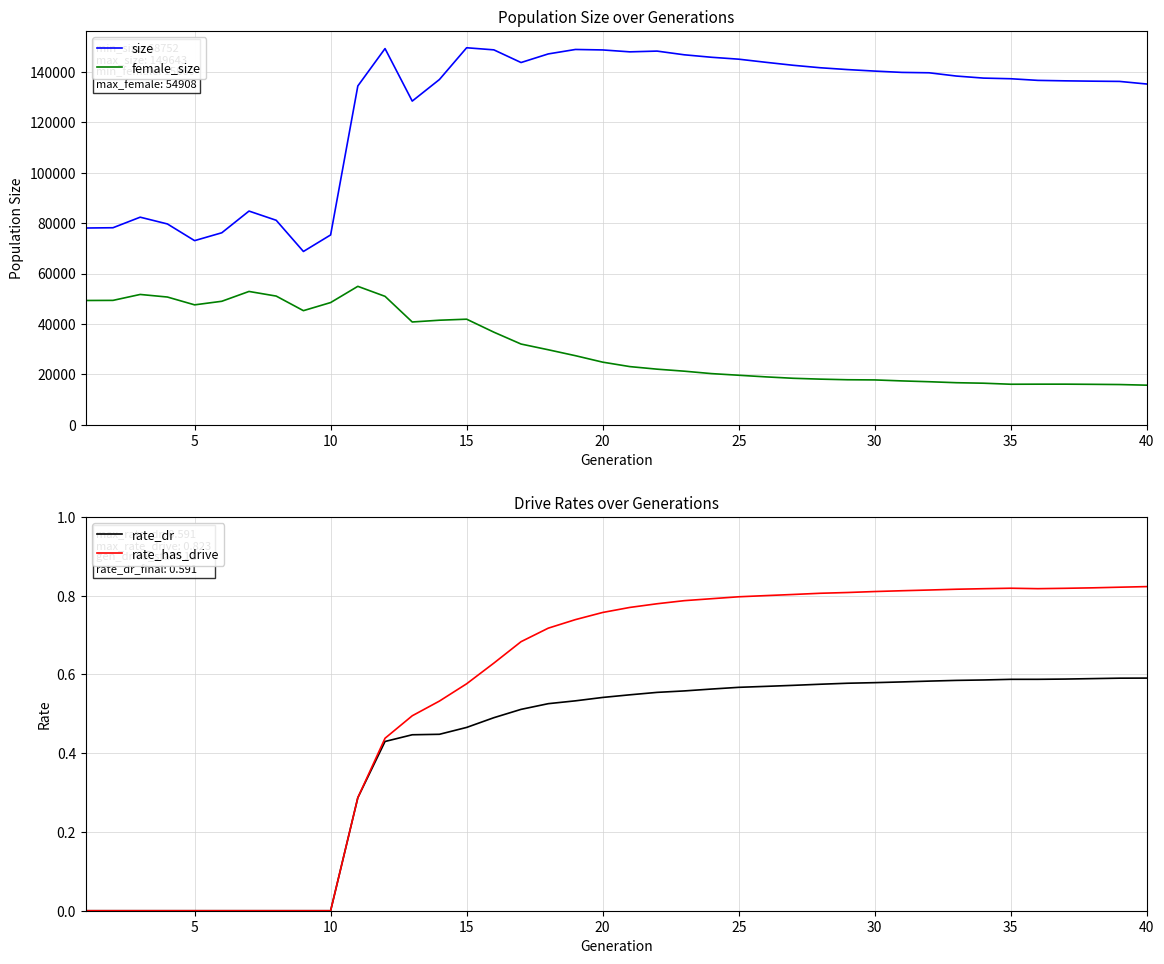

True or false: female_size and size intersect in this chart.

False